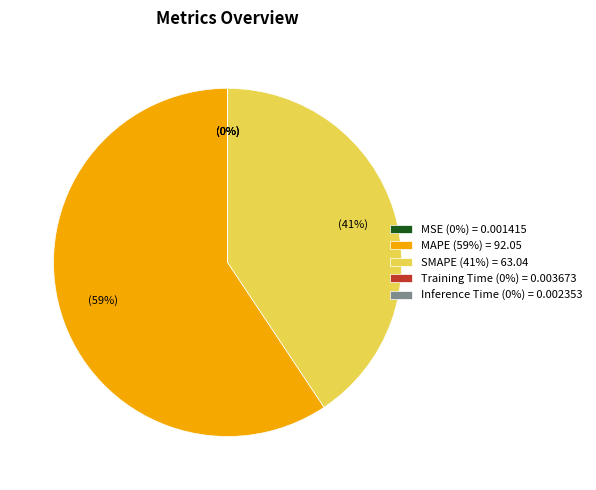

To the nearest percent, what is the difference between the largest and smallest slice percentages?

59%